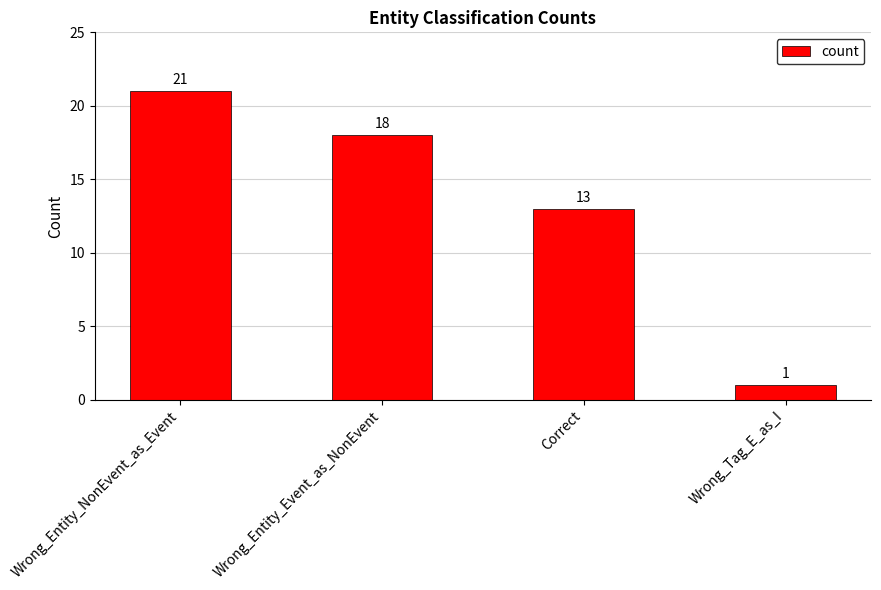

What is the change in value from Correct to Wrong_Tag_E_as_I?

-12